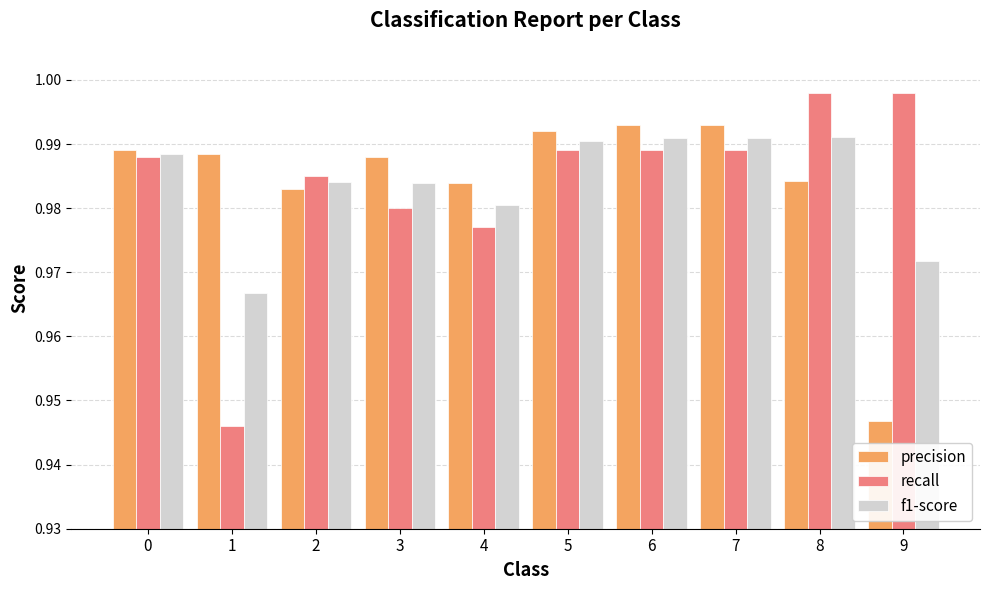

What is the sum of the recall values at 3 and 1?

1.9